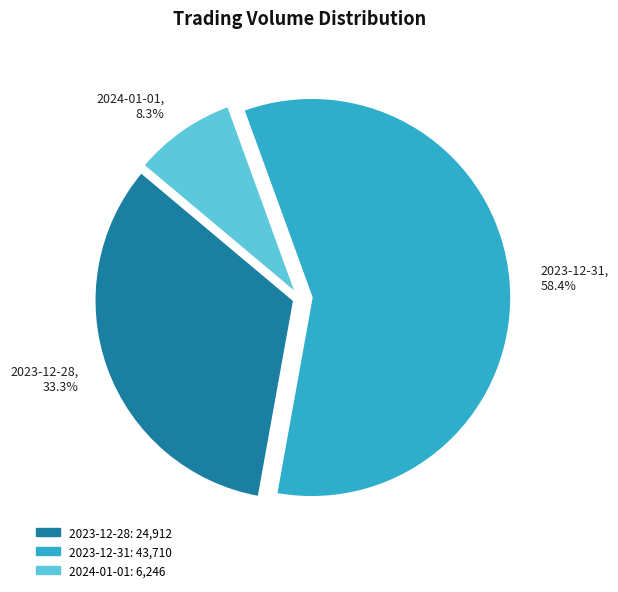

Rank the categories by value from lowest to highest.

2024-01-01, 2023-12-28, 2023-12-31